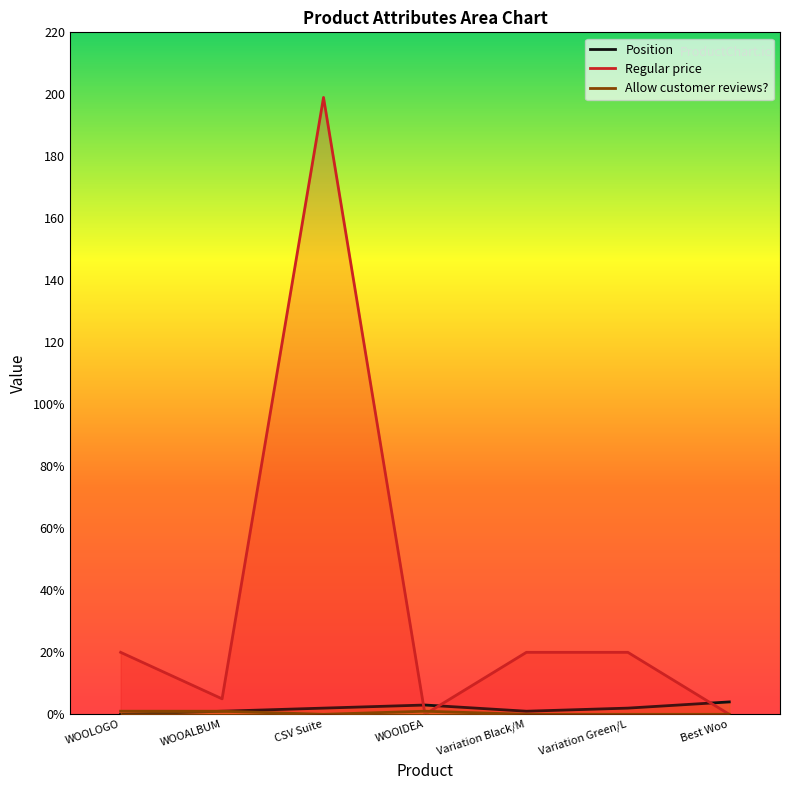

What position from the right is WOOALBUM?

6